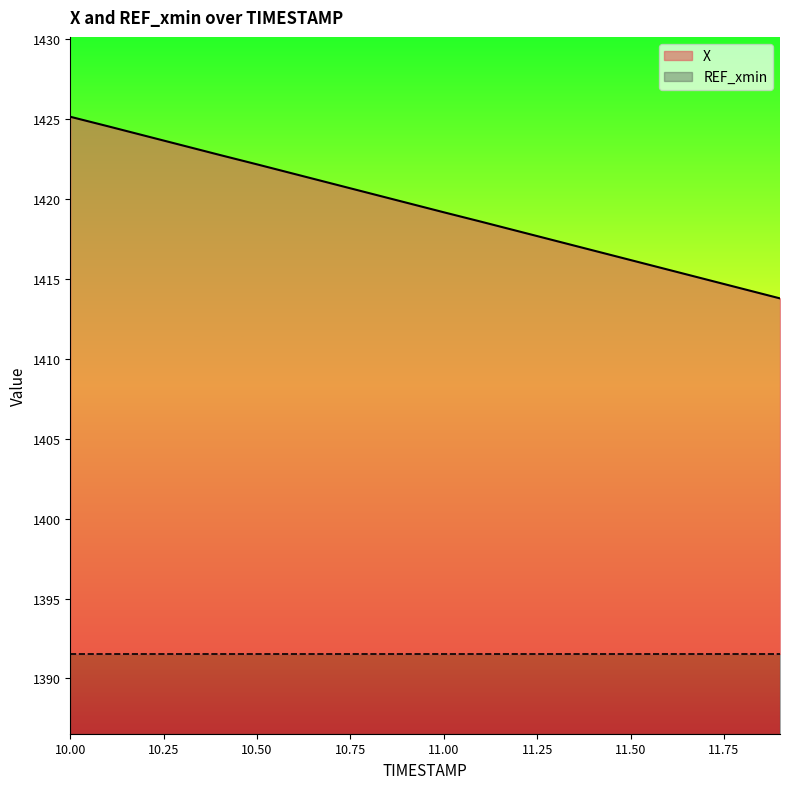

Count the number of values greater than 1419.

11